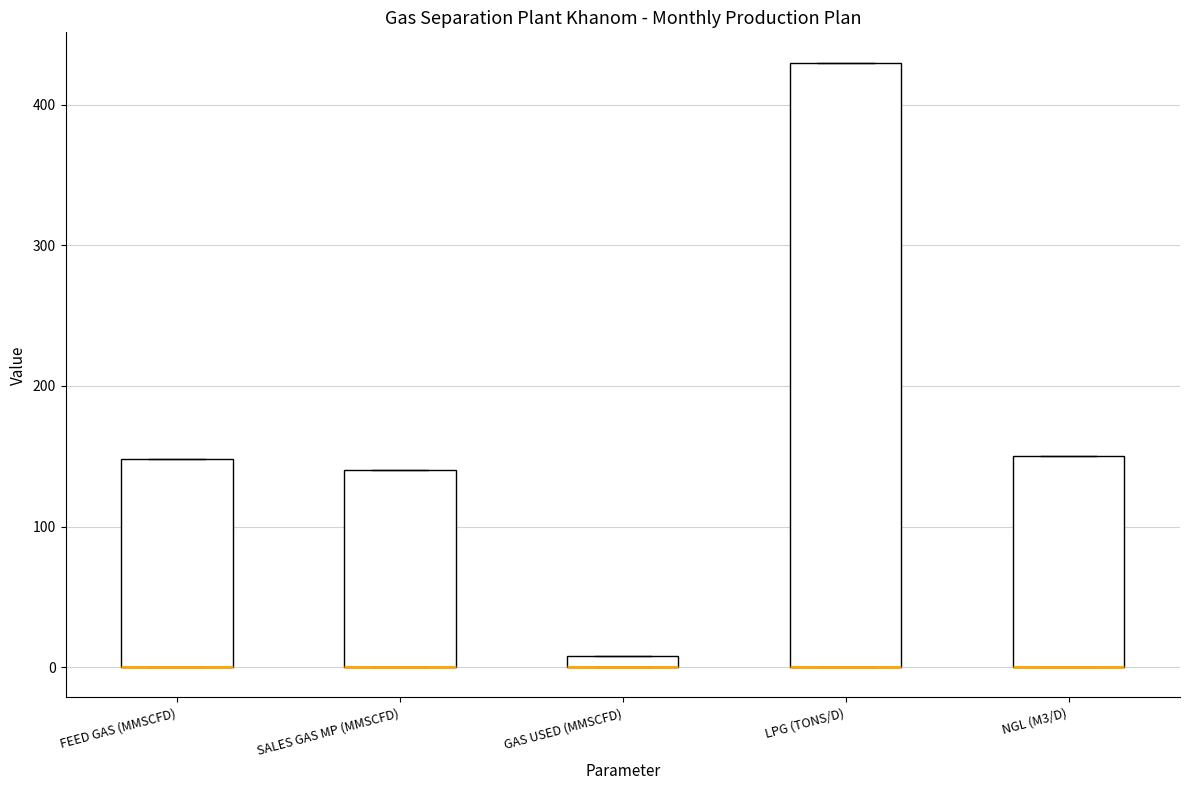

Where is the upper edge of the box for LPG (TONS/D) on the y-axis? The values are not printed on the chart, so give them approximately, as read against the axis.

430